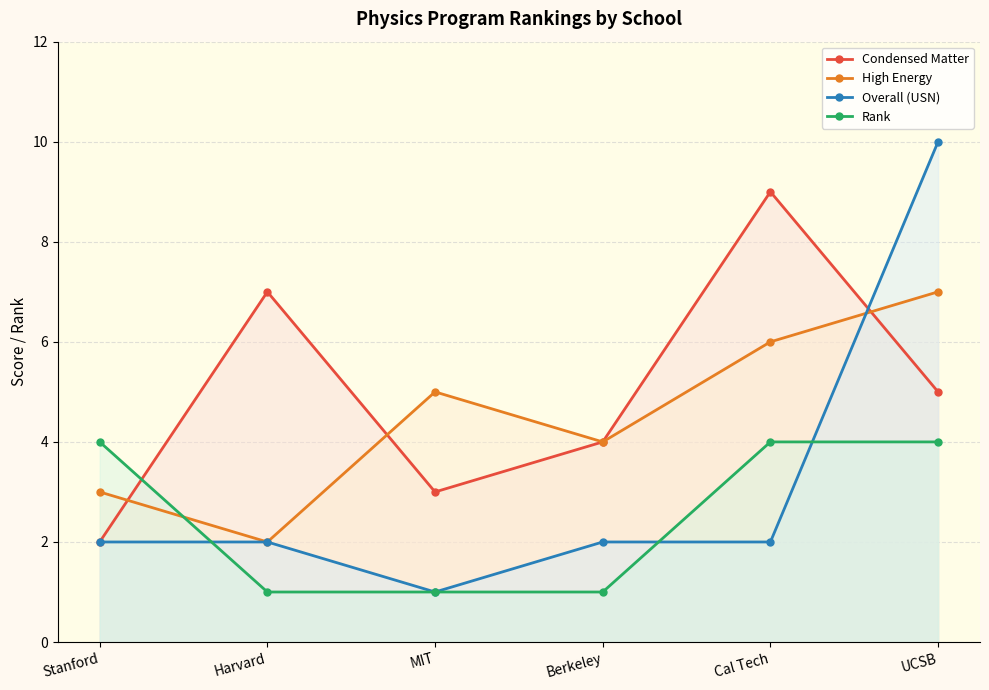

Which category has the lowest value in the High Energy series?

Harvard